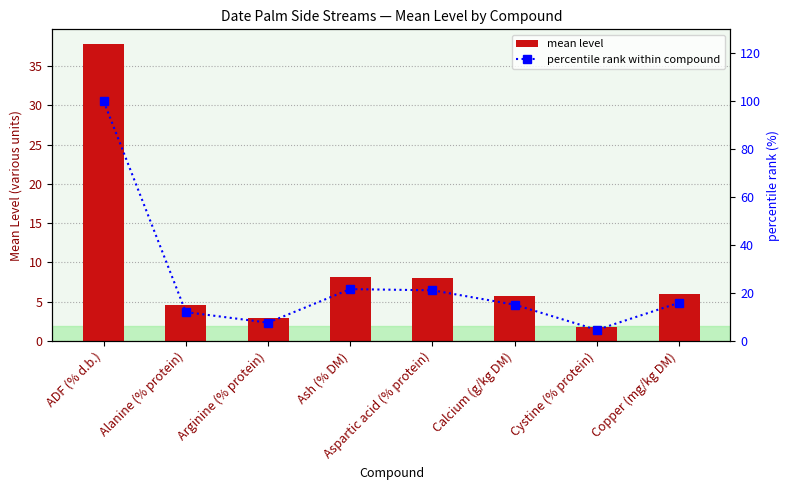

How many values in the percentile rank within compound series are below 15?

3